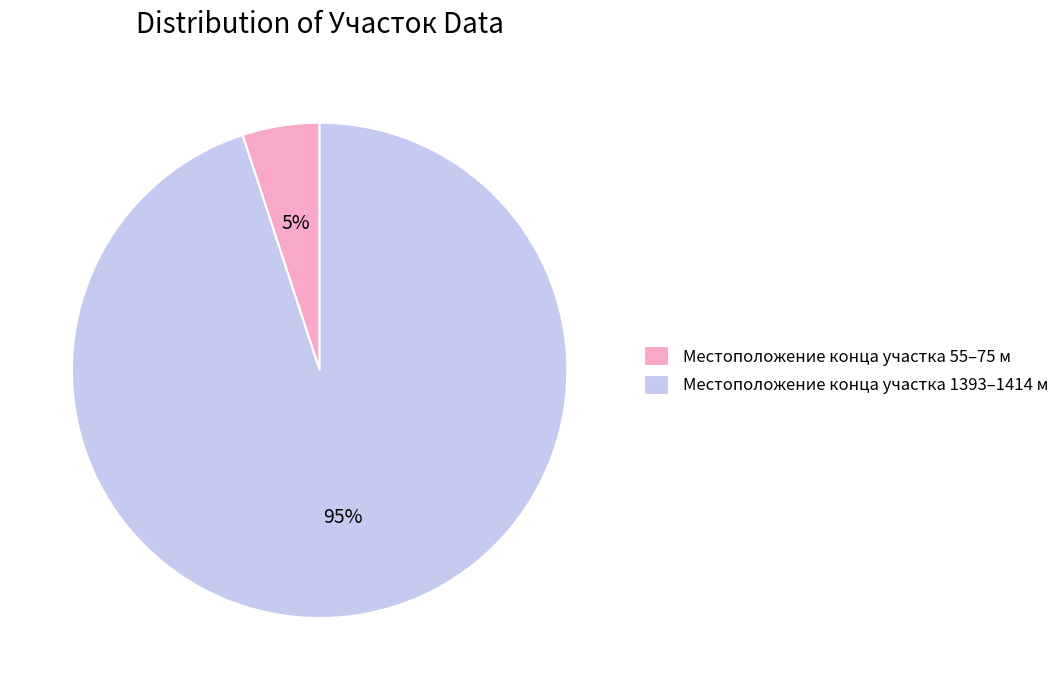

How many segments does this pie chart have?

2